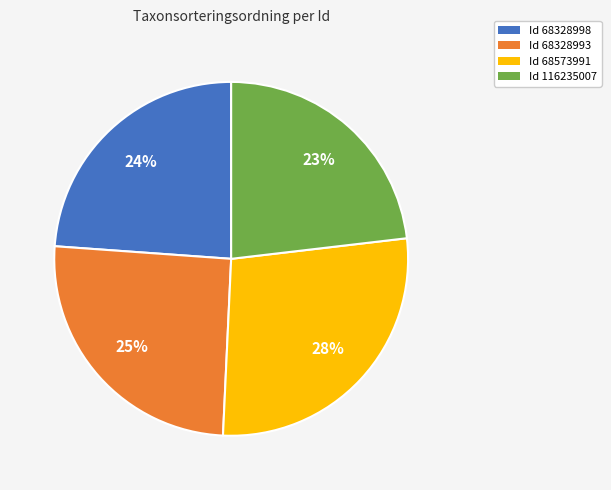

Which has a higher value, Id 116235007 or Id 68328993?

Id 68328993